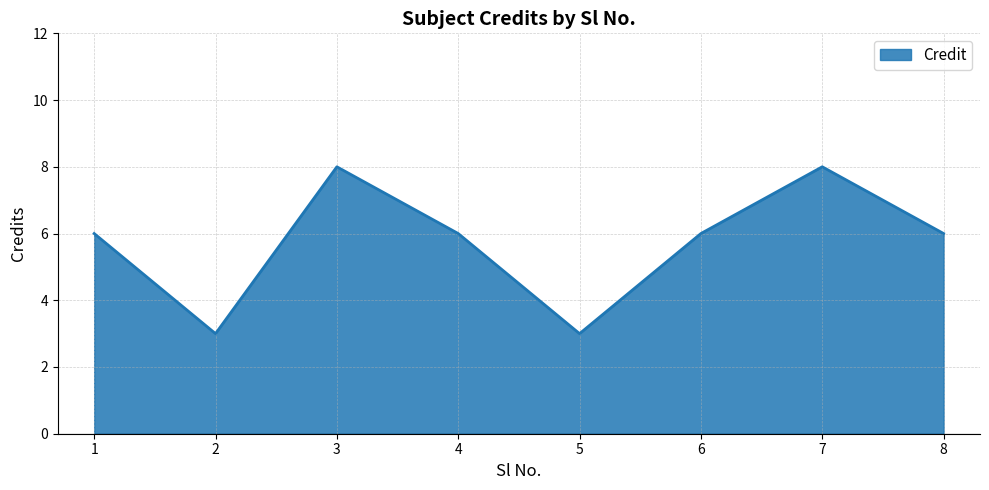

What is the ratio of the value at 2 to the value at 3?

0.4